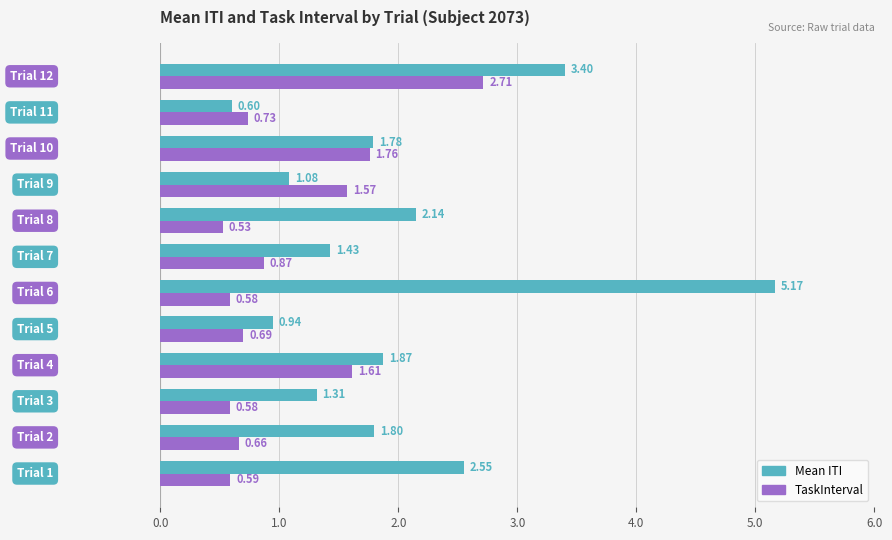

Which series has the largest range (max minus min)?

Mean ITI